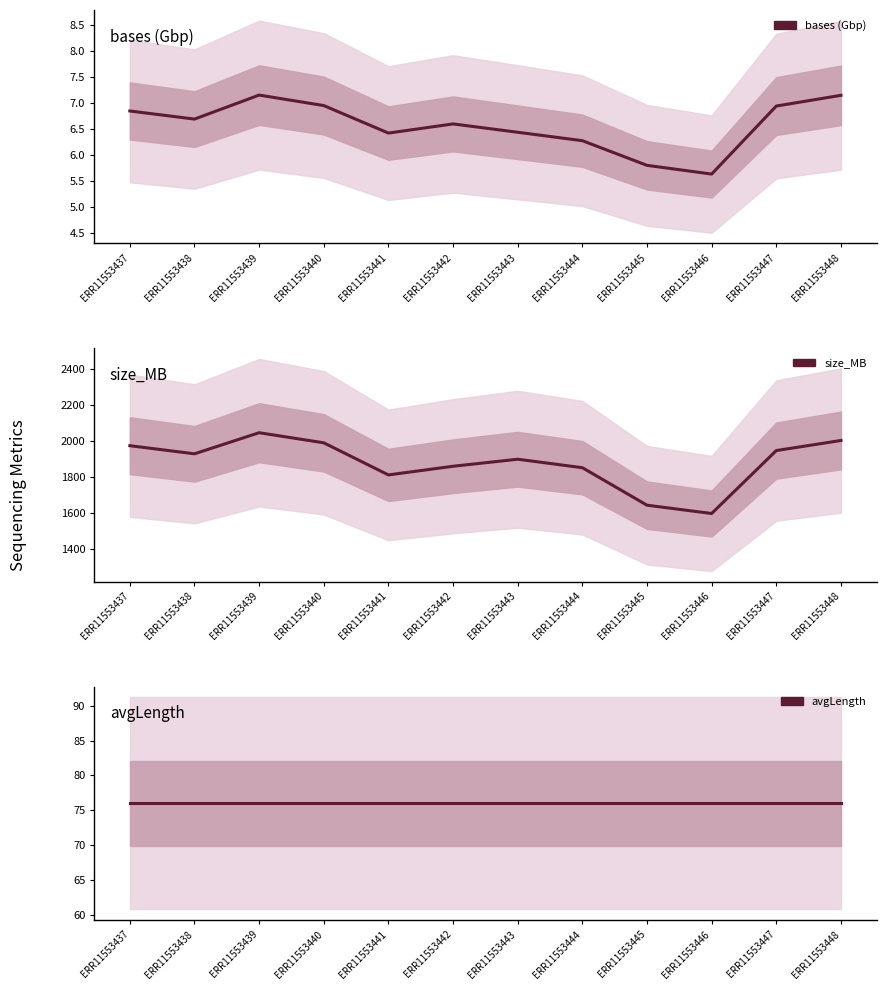

Which series has the widest spread of values?

size_MB